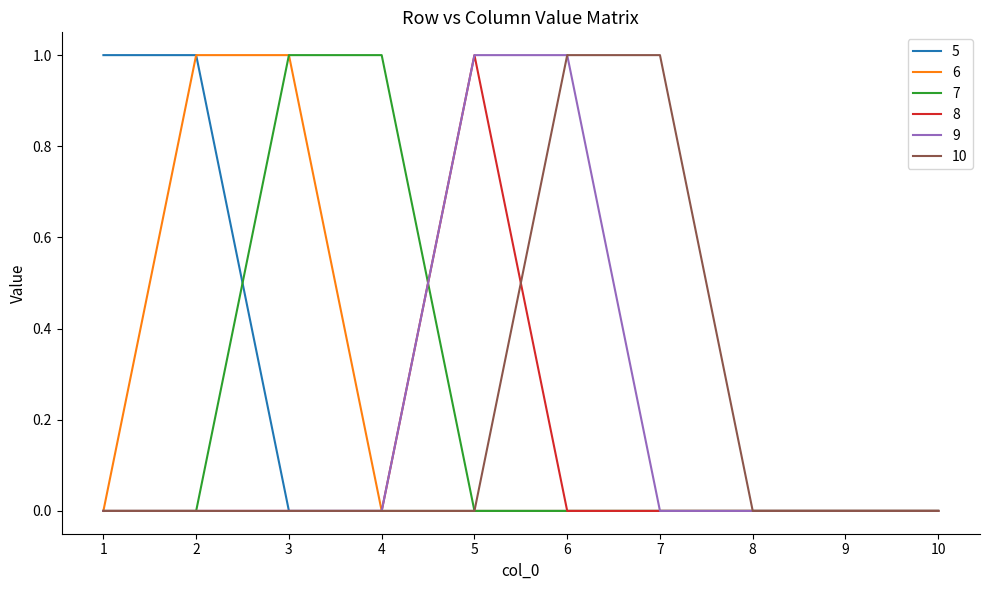

True or false: 7 has a value of 1 at 3.

True